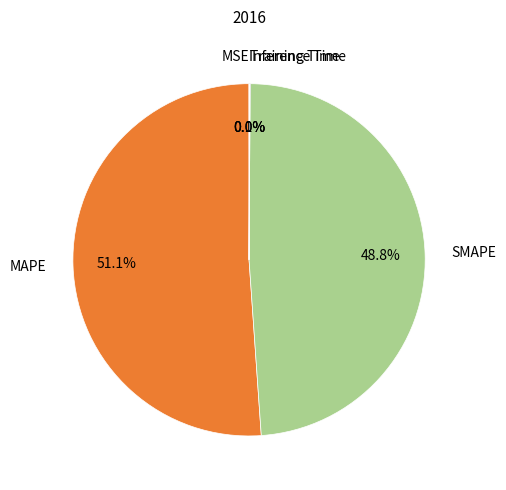

Do SMAPE and MAPE together represent more than half of the pie?

Yes